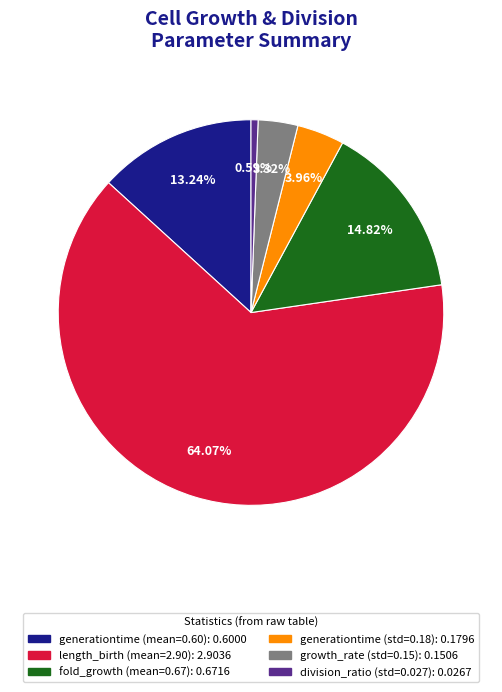

Is there a majority slice in this chart?

Yes